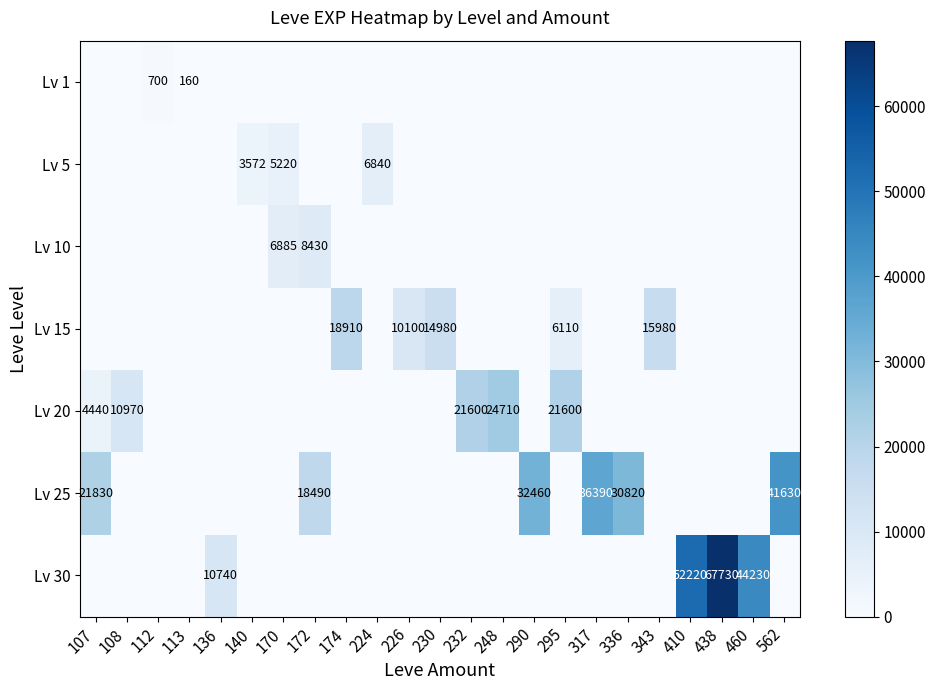

Rank the series at 295 from highest to lowest value.

Lv 20, Lv 15, Lv 1, Lv 5, Lv 10, Lv 25, Lv 30